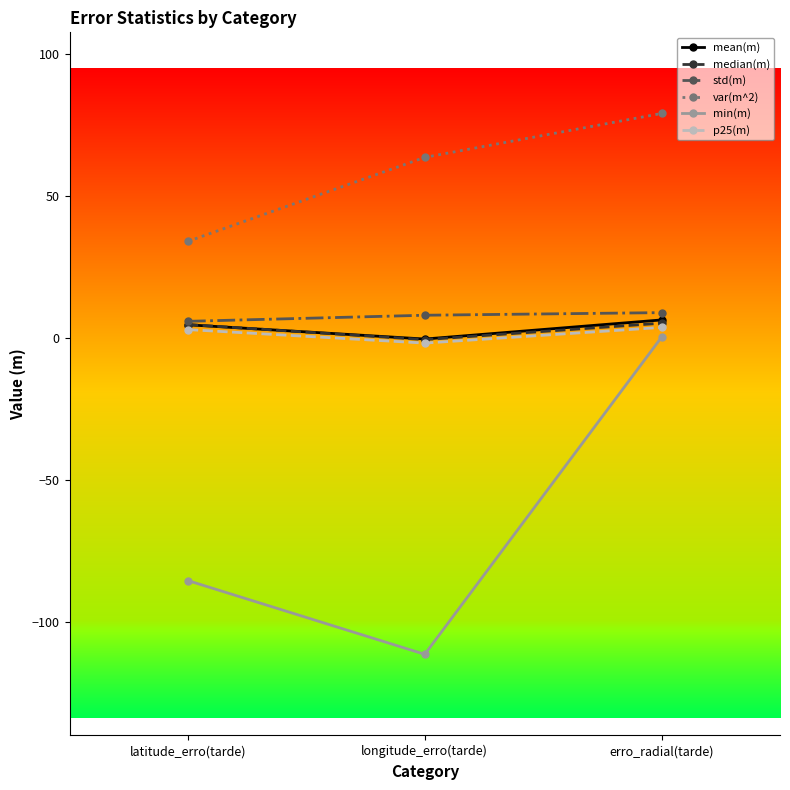

How many values in median(m) are above zero?

2